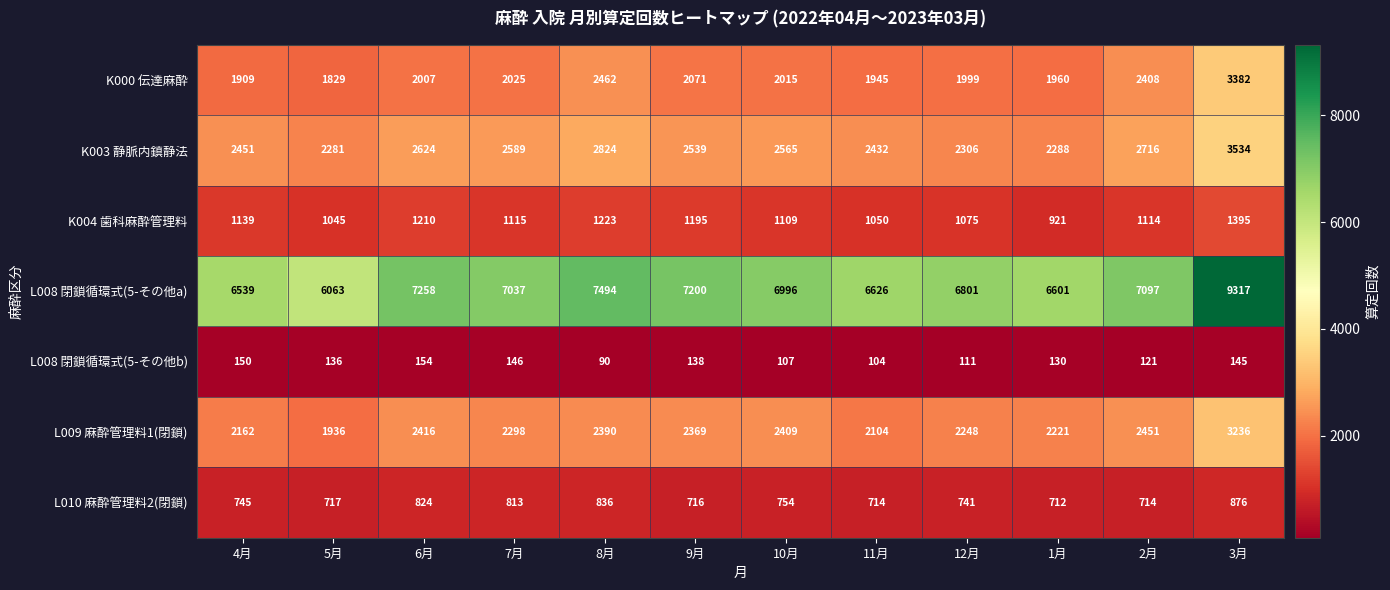

At which label is K004 歯科麻酔管理料 closest to 1158?

4月